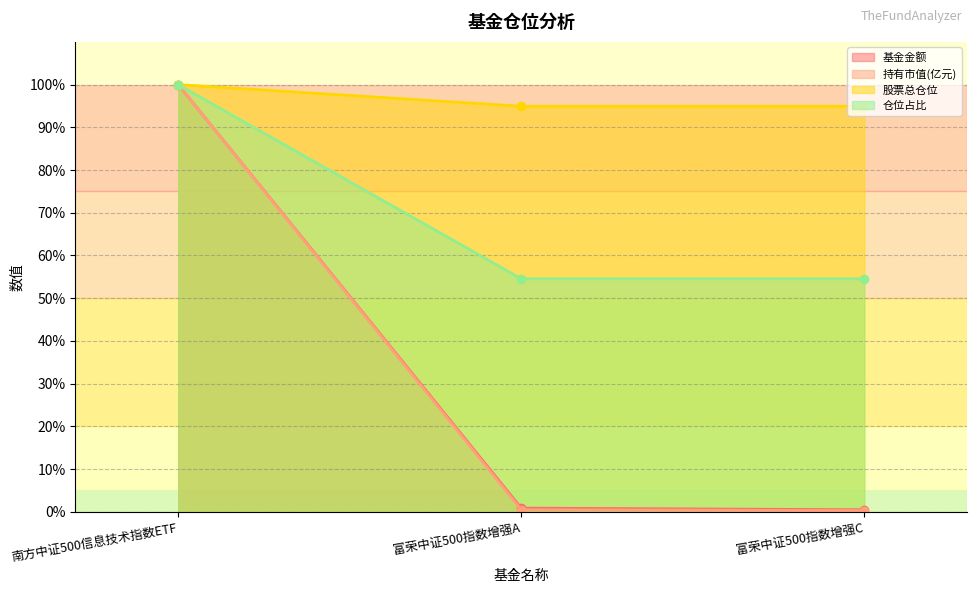

What is the label of the 3rd point from the right?

南方中证500信息技术指数ETF